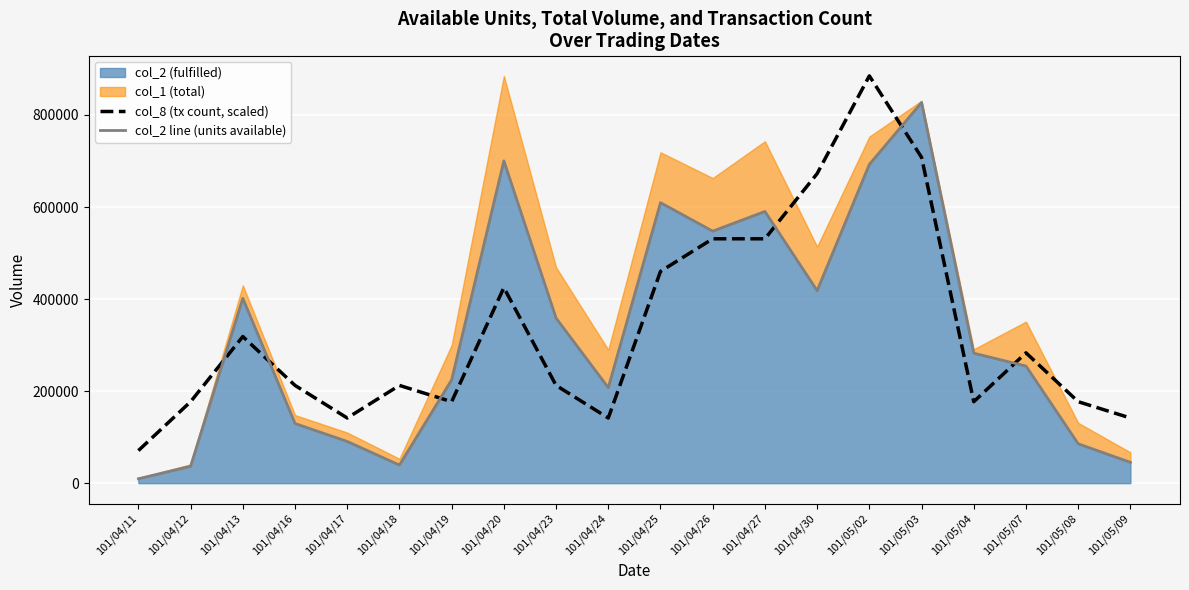

What is the greatest value displayed?

885000